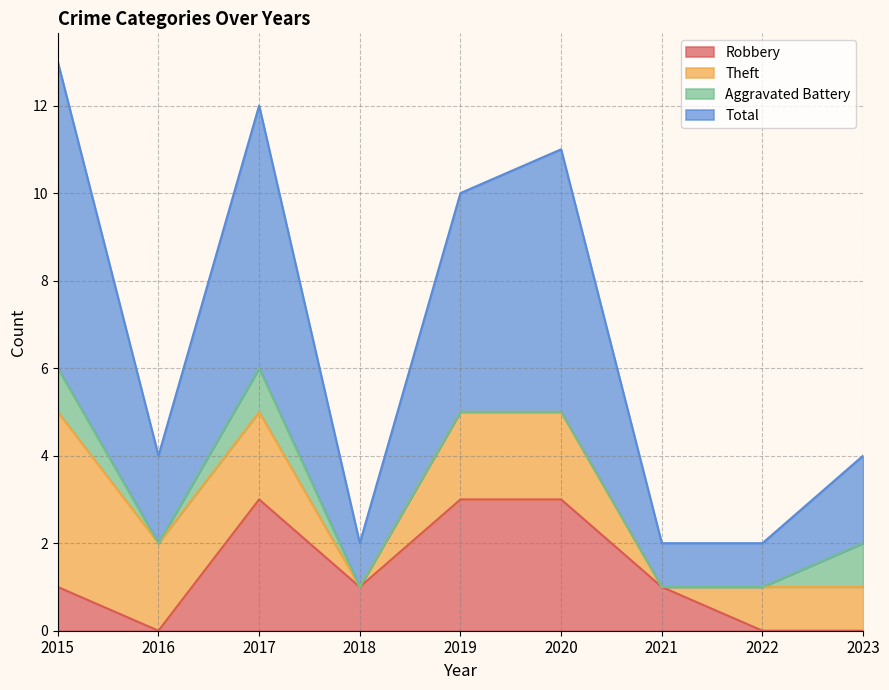

Which series changed the most between 2017 and 2020?

Total